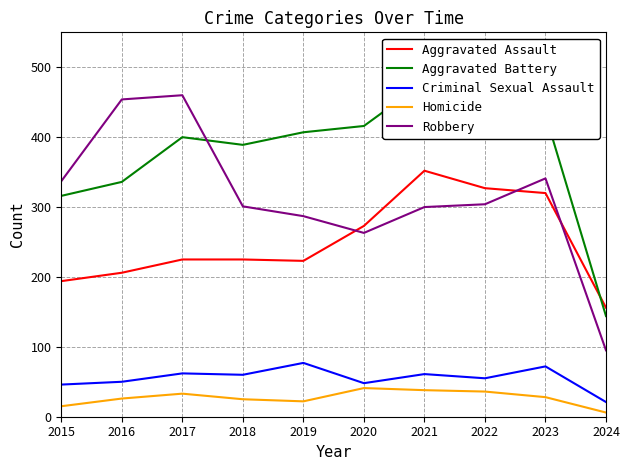

True or false: Robbery and Homicide cross at least once.

False